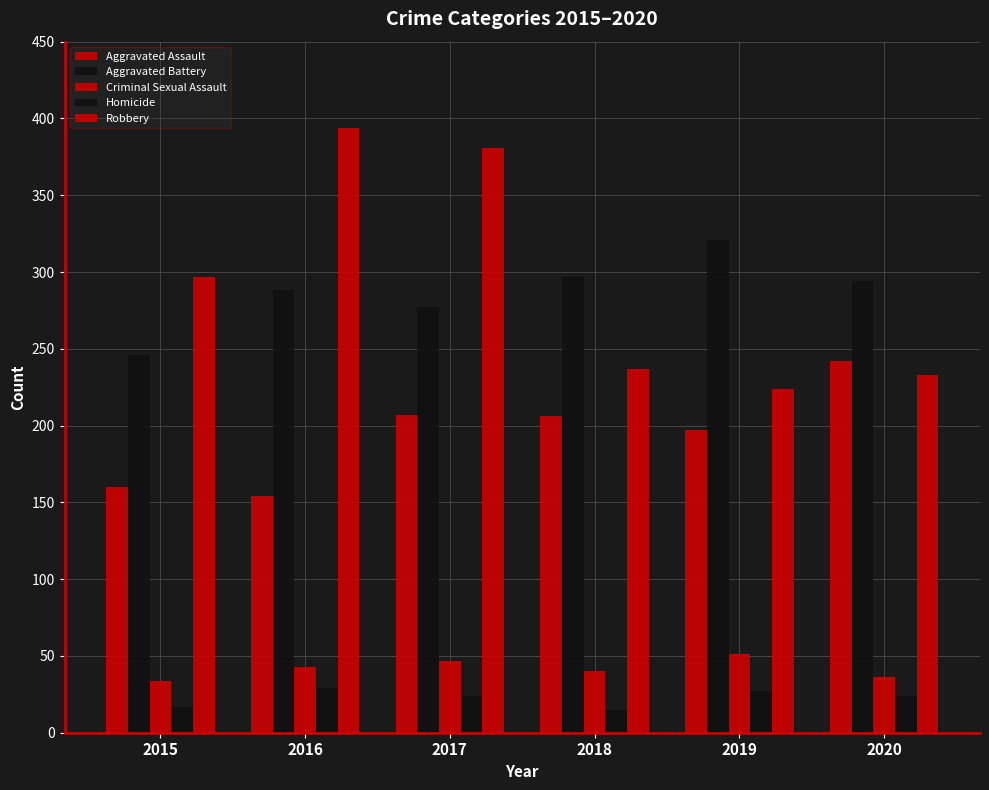

Count the number of categories in the chart.

6